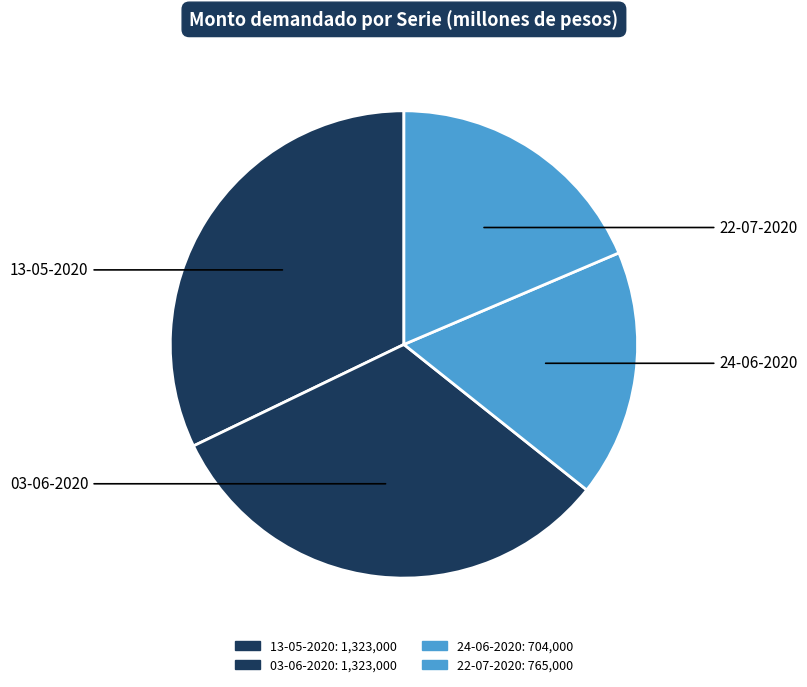

Between 22-07-2020 and 24-06-2020, which is larger?

22-07-2020